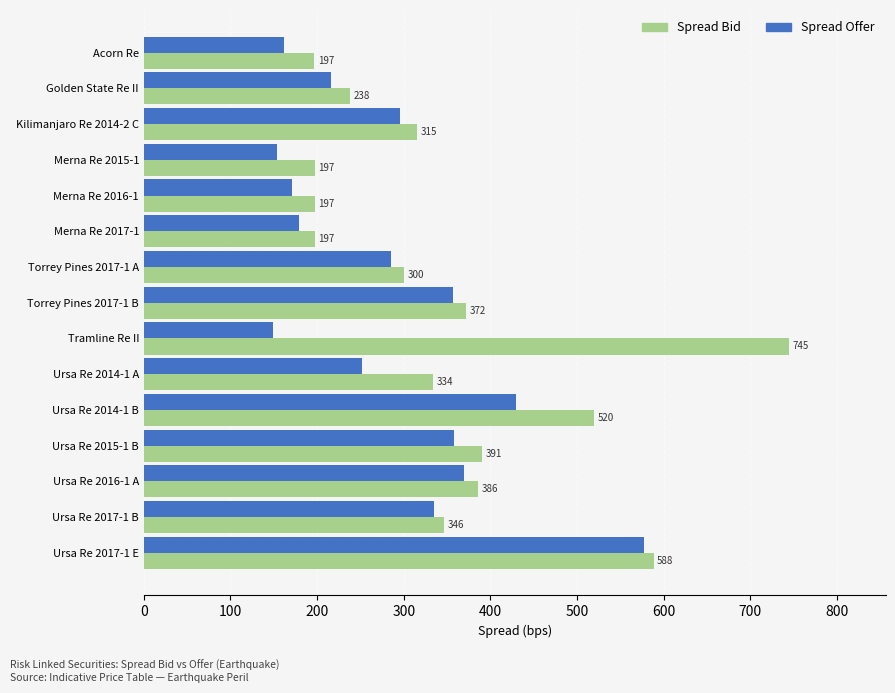

At which label is Spread Bid closest to 470?

Ursa Re 2014-1 B